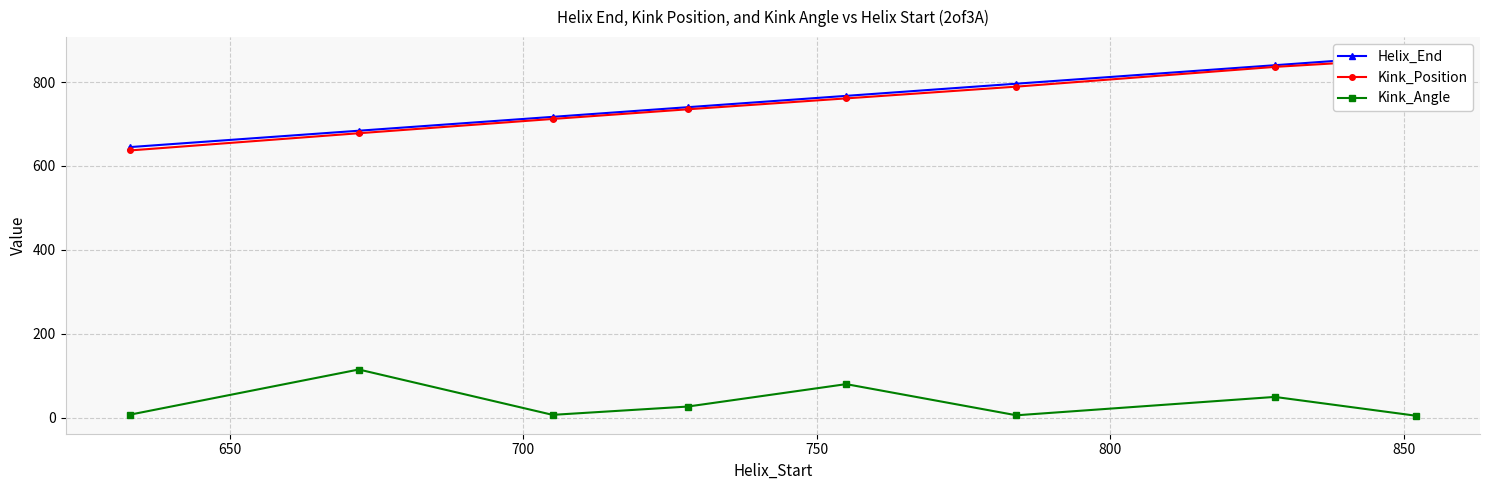

True or false: Kink_Angle and Helix_End cross at least once.

False